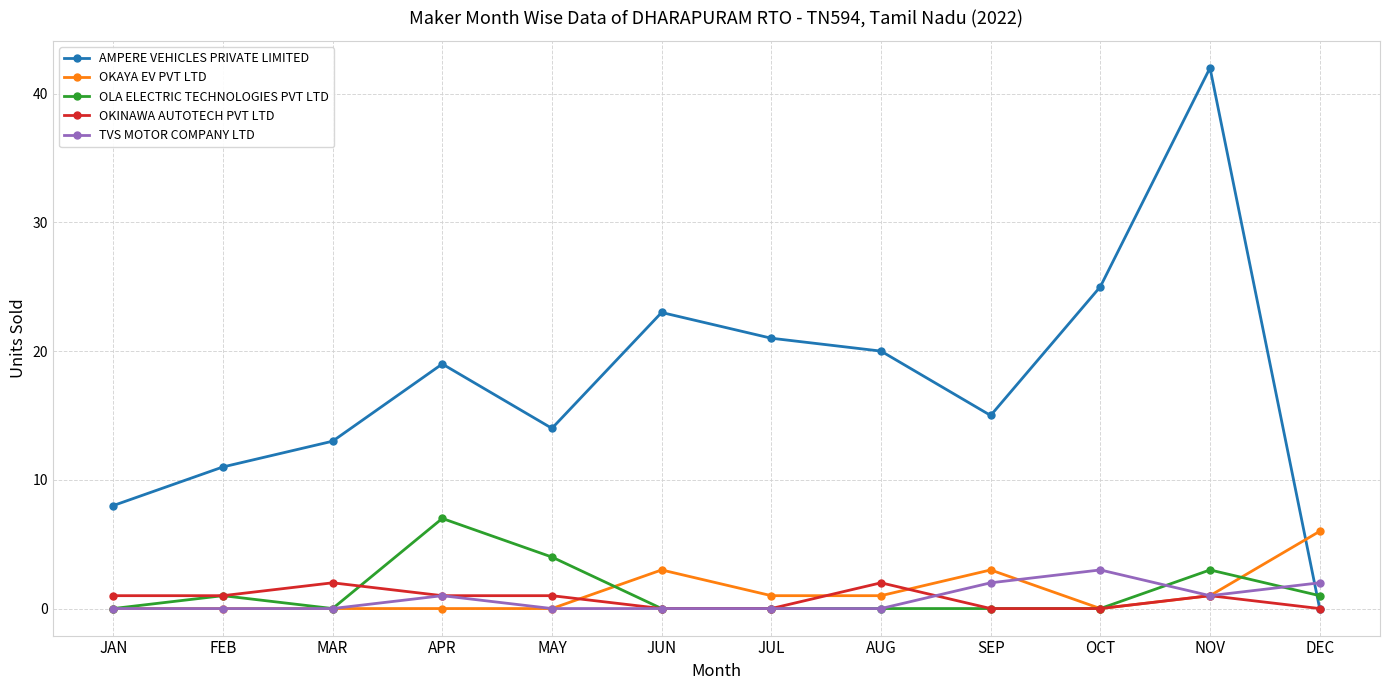

What position from the right is NOV?

2